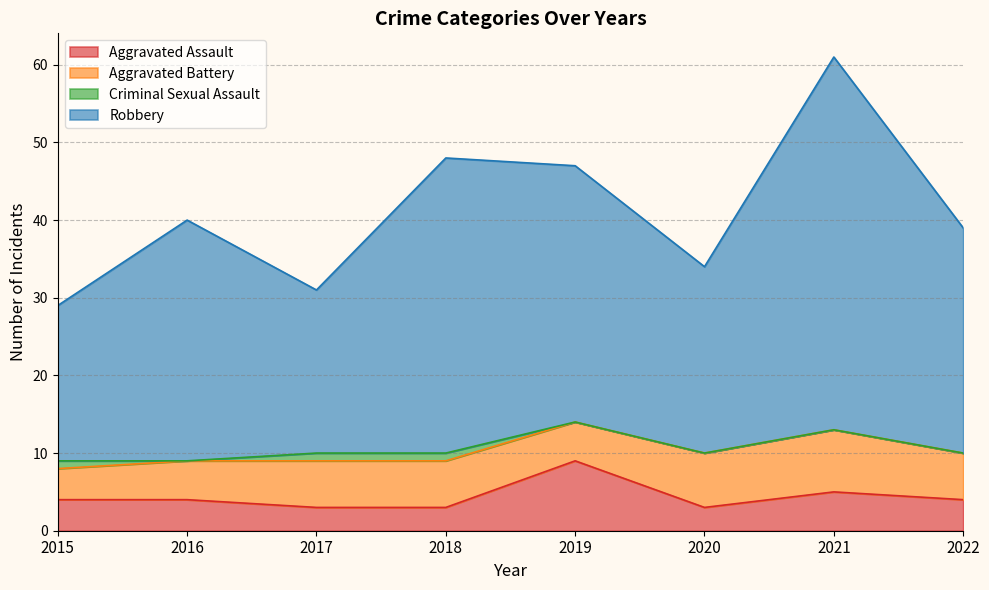

Which series has the largest total across all categories?

Robbery